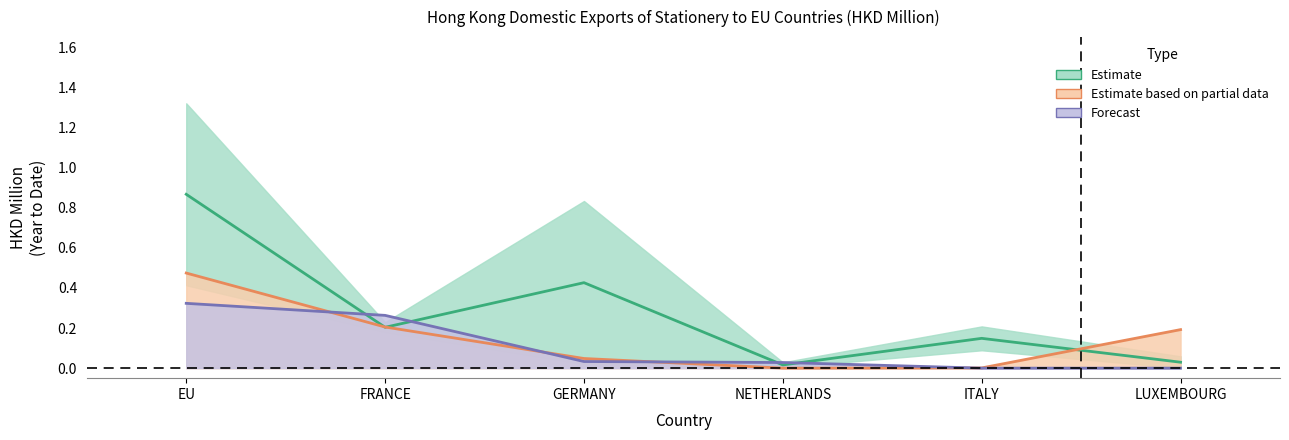

True or false: 2018 has more than 2 points higher than both neighbors.

False